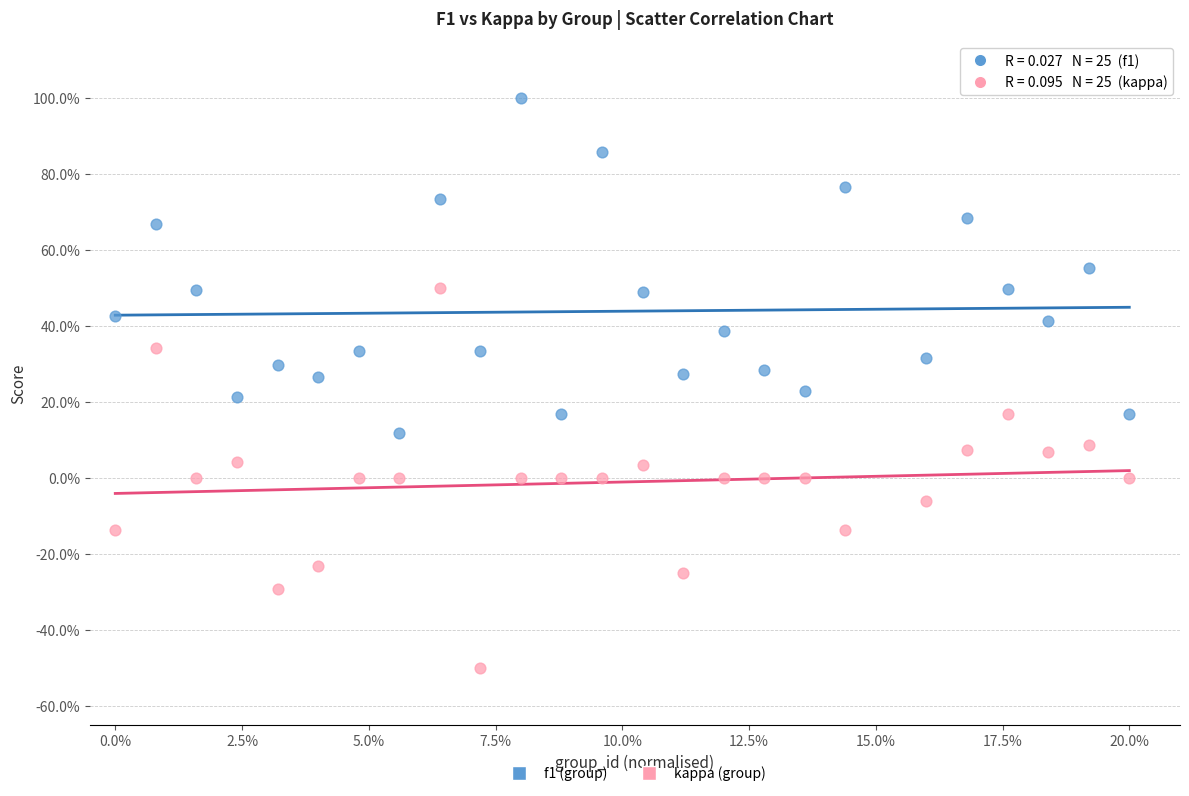

Which series has the widest spread of Y values?

kappa (group)